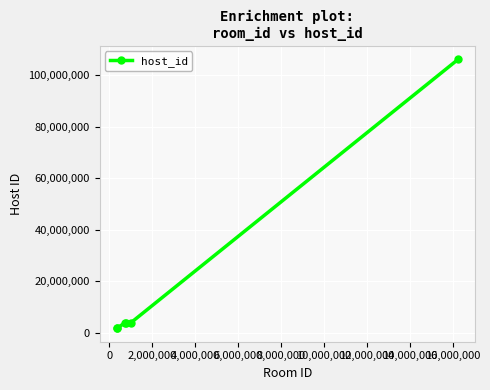

Reading left to right, list all the values displayed in this chart.

1756107	1756107	3953109	3953109	3953109	106149355